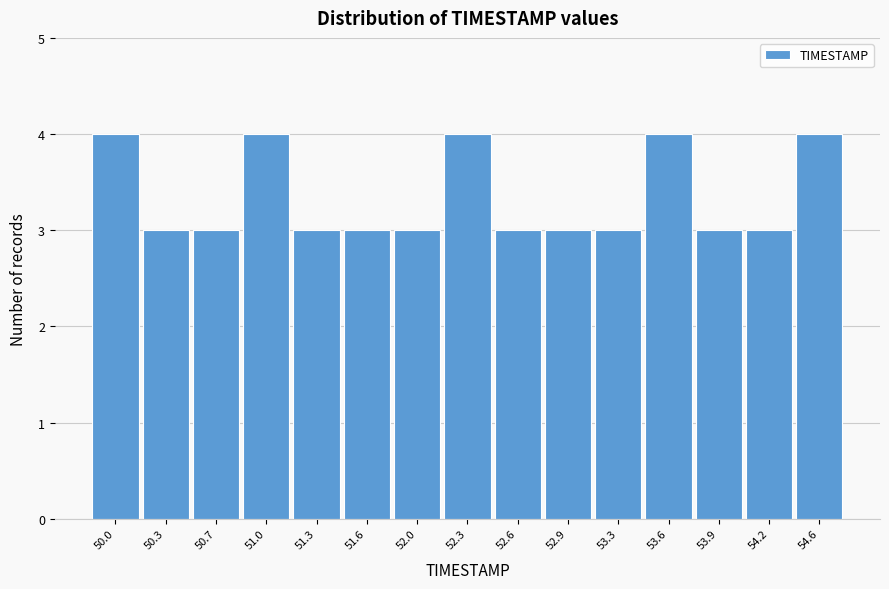

Reading left to right, extract all data points from this chart.

50.0=4	50.3=3	50.7=3	51.0=4	51.3=3	51.6=3	52.0=3	52.3=4	52.6=3	52.9=3	53.3=3	53.6=4	53.9=3	54.2=3	54.6=4